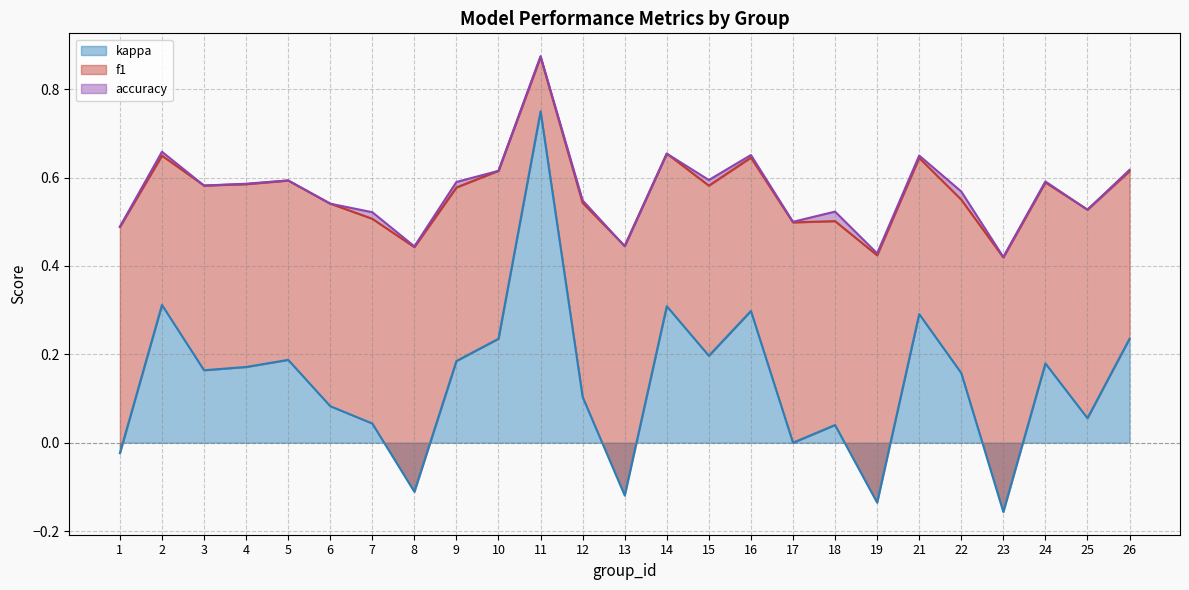

What is the difference between the accuracy values at 15 and 13?

0.2